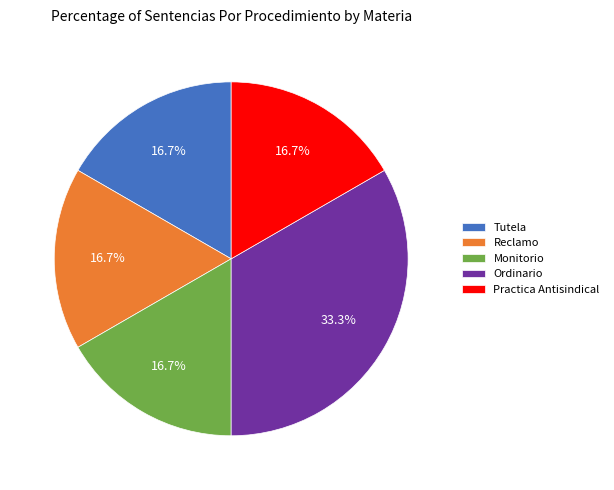

What is the ratio of the value at Practica Antisindical to the value at Ordinario?

0.5